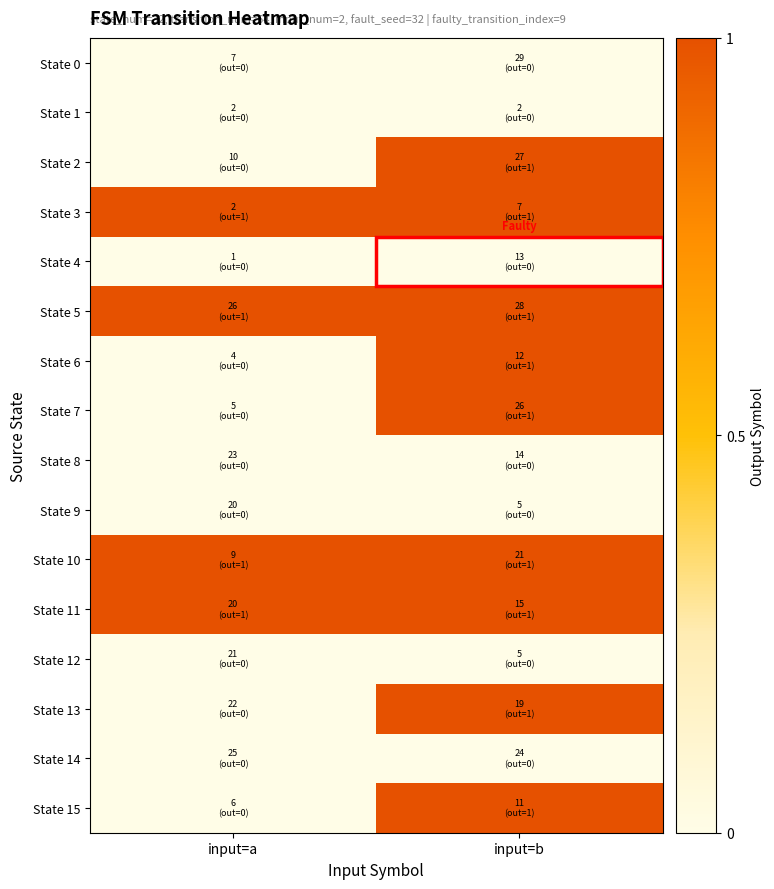

Which category has the lowest value across all series?

input=a